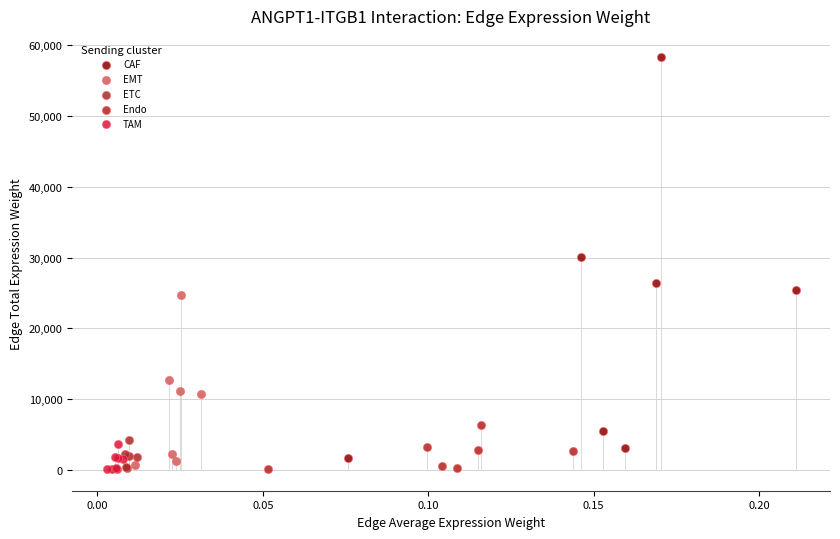

Which series has the largest Y range (max minus min)?

CAF